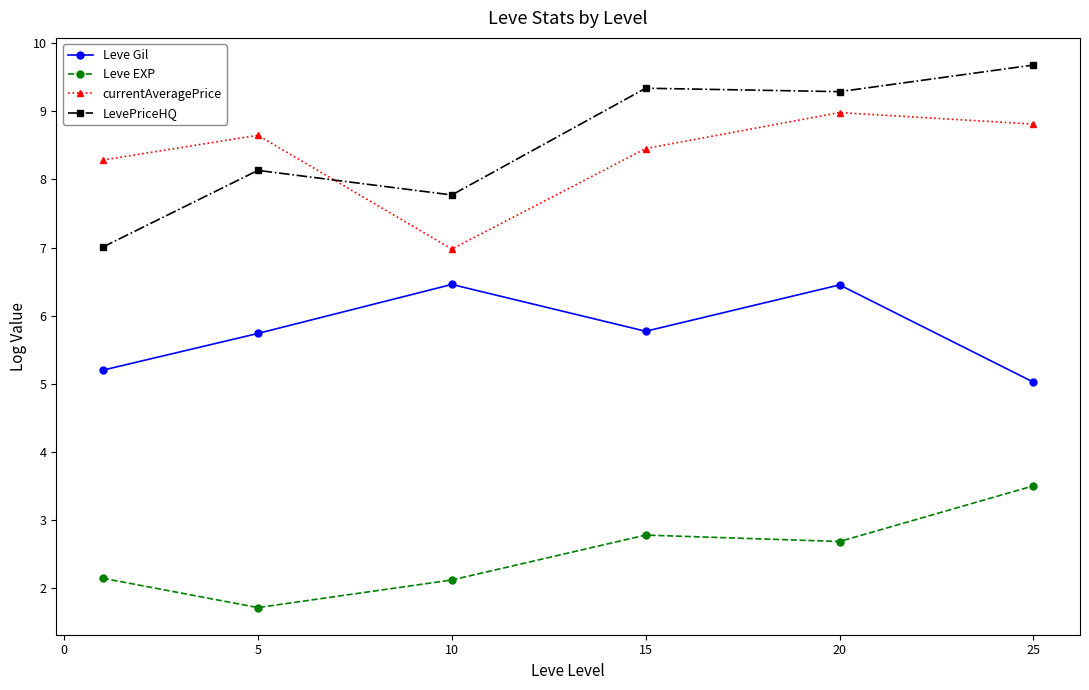

True or false: currentAveragePrice and Leve Gil intersect in this chart.

False